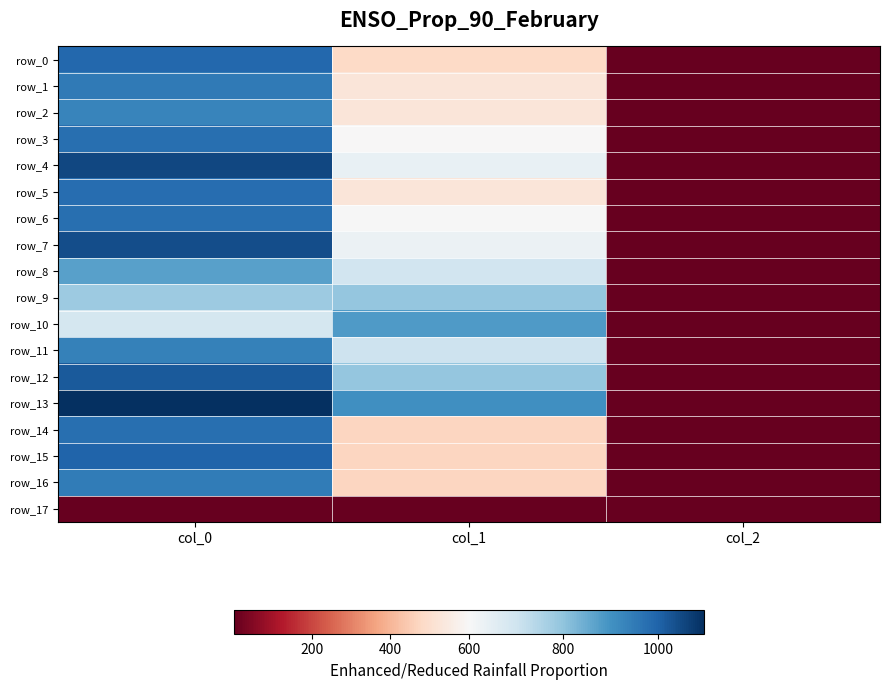

At which label does row_16 first exceed 472?

col_0